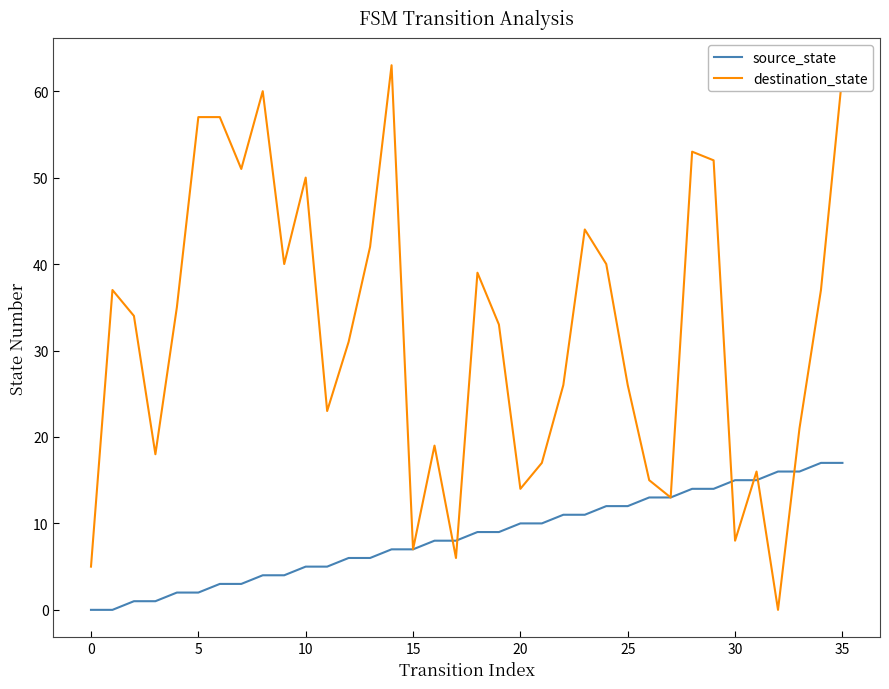

What is the maximum value for destination_state?

63